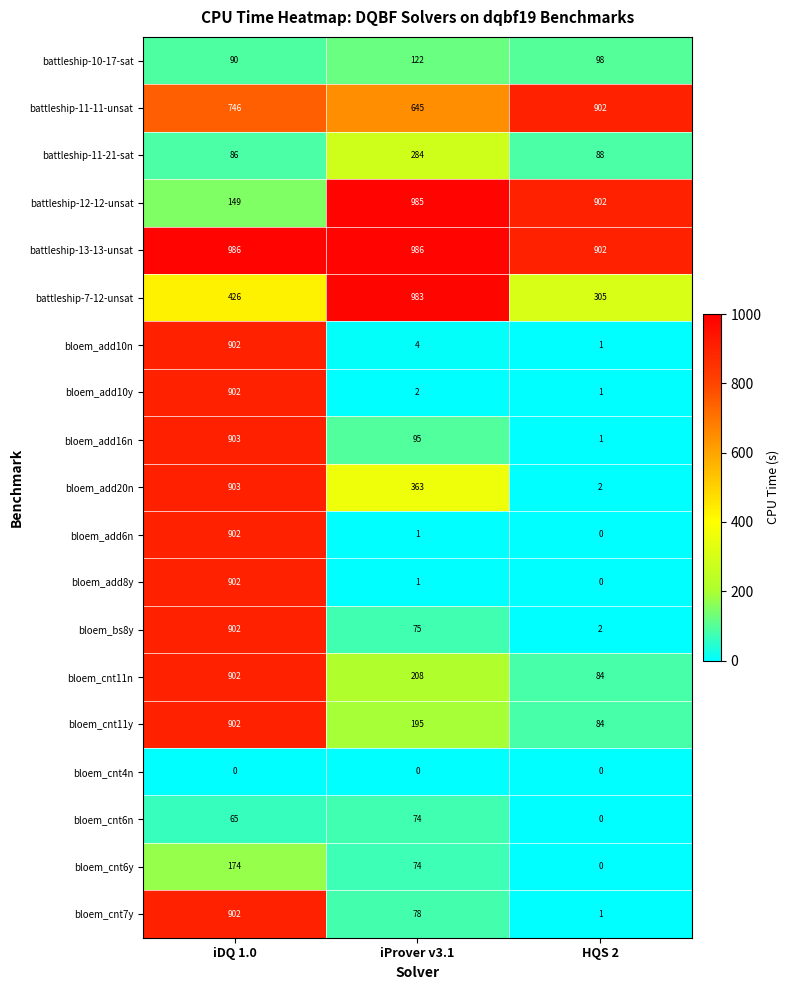

The value of bloem_add16n at iProver v3.1 is 138. True or false?

False